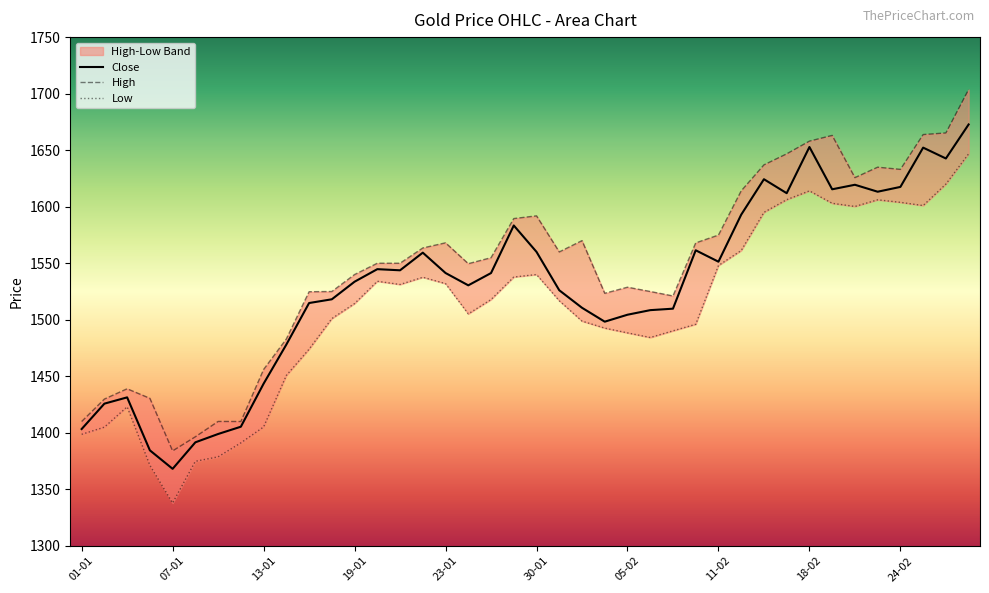

Reading left to right, what are all the values shown in this chart?

High: 1410.0	1429.8	1439.0	1430.5	1384.0	1396.5	1410.0	1410.0	1456.0	1483.0	1524.8	1525.0	1540.0	1550.0	1550.0	1563.5	1568.0	1549.6	1554.9	1589.5	1591.9	1560.0	1570.0	1523.4	1528.8	1525.0	1521.0	1568.0	1574.9	1614.0	1637.0	1646.8	1658.0	1663.0	1625.7	1635.0	1633.0	1663.8	1665.2	1703.7
Low: 1398.7	1405.0	1423.0	1371.3	1337.9	1374.8	1378.8	1391.1	1405.2	1450.8	1474.0	1501.0	1514.3	1534.0	1531.2	1537.6	1532.0	1505.2	1517.9	1537.8	1540.0	1516.8	1498.8	1492.6	1488.4	1484.3	1490.2	1496.0	1548.0	1561.2	1595.0	1606.2	1614.0	1603.0	1600.2	1606.1	1603.8	1601.0	1620.0	1646.8
Close: 1403.3	1425.8	1431.3	1384.5	1368.2	1391.6	1399.0	1405.4	1443.5	1478.0	1514.8	1518.1	1533.7	1544.8	1543.8	1559.3	1541.3	1530.5	1541.3	1583.4	1560.0	1526.1	1510.6	1498.3	1504.5	1508.5	1509.8	1561.5	1551.3	1593.0	1624.3	1612.0	1652.8	1615.4	1619.4	1613.2	1617.5	1652.2	1642.7	1672.8